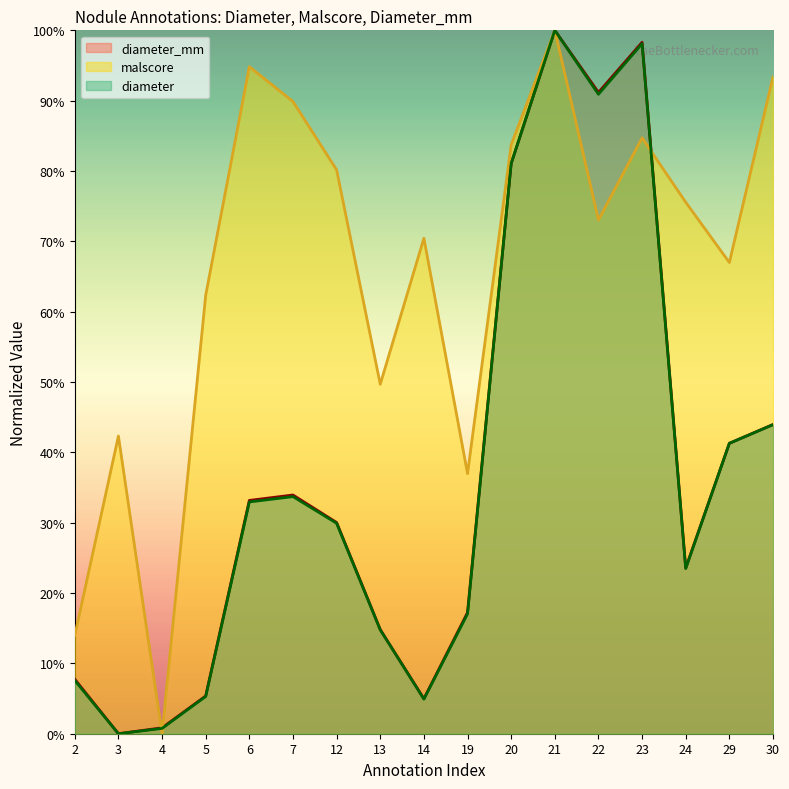

Rank the categories by diameter_mm value from highest to lowest.

21, 23, 22, 20, 30, 29, 7, 6, 12, 24, 19, 13, 2, 5, 14, 4, 3